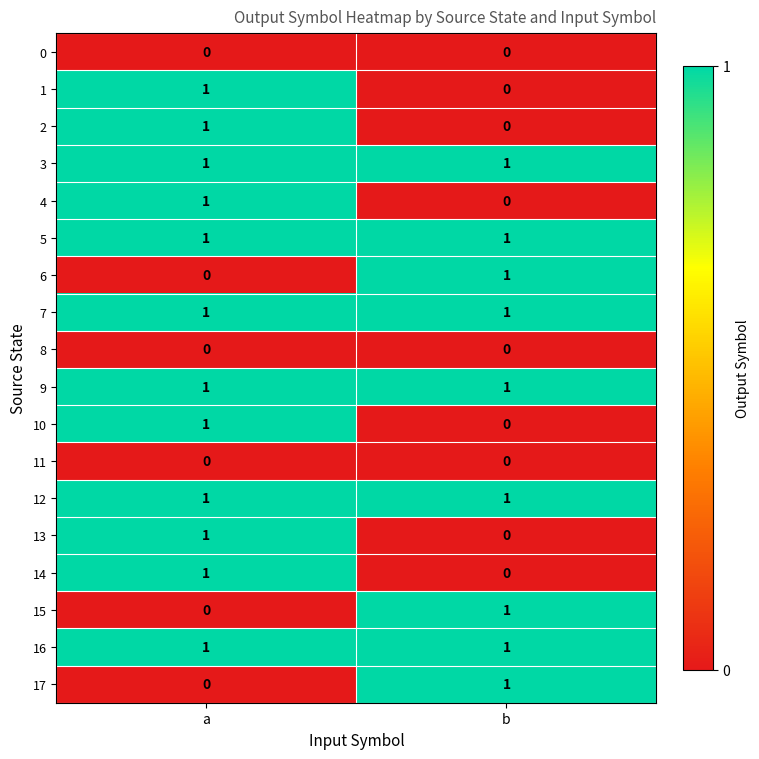

What is the total value across all series at a?

12